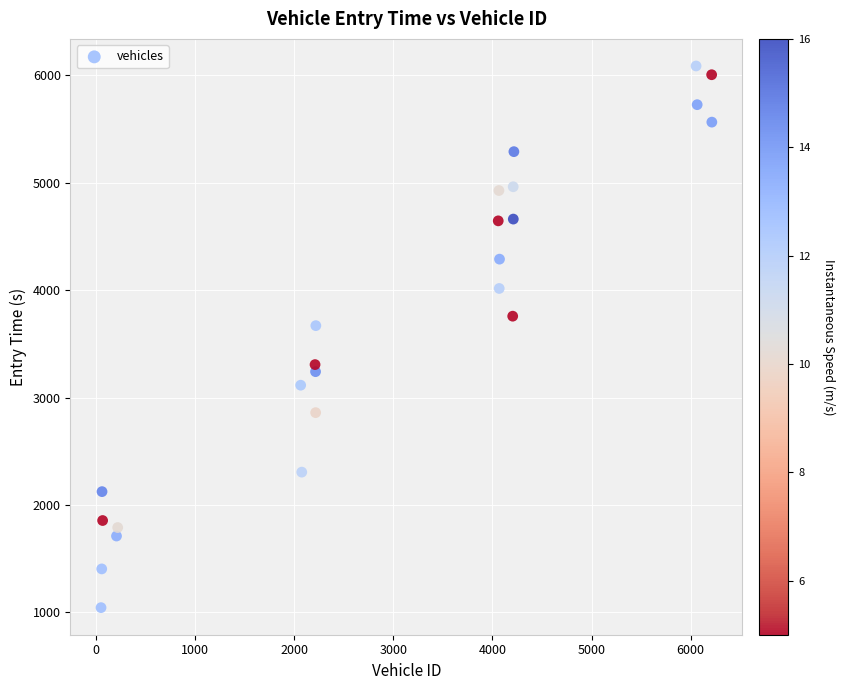

What is the range of X values (max minus min)?

6162.0